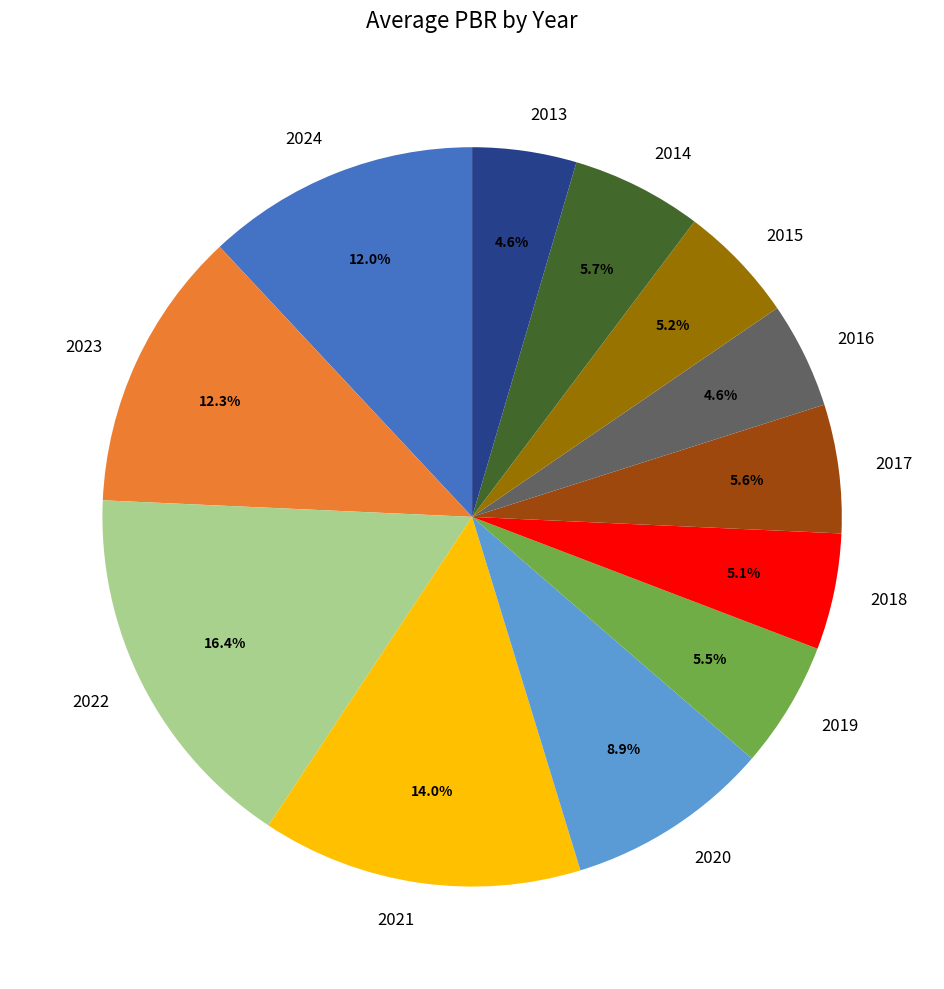

Is there any slice that represents more than half of the pie?

No